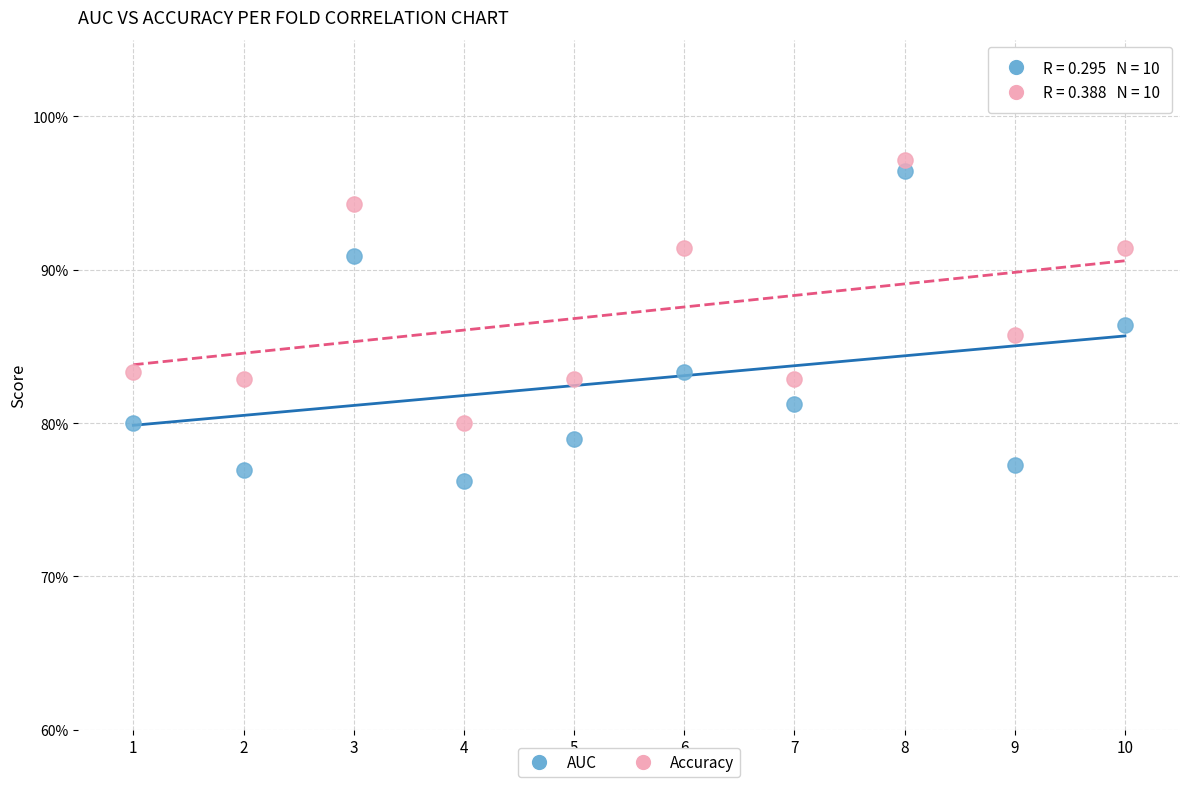

What are all the series names shown in the legend?

AUC, Accuracy